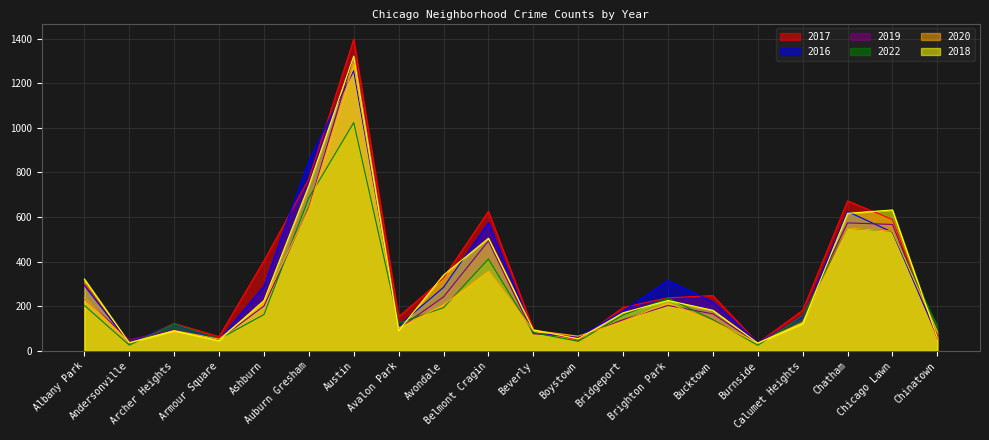

At which label does 2022 reach its peak?

Austin